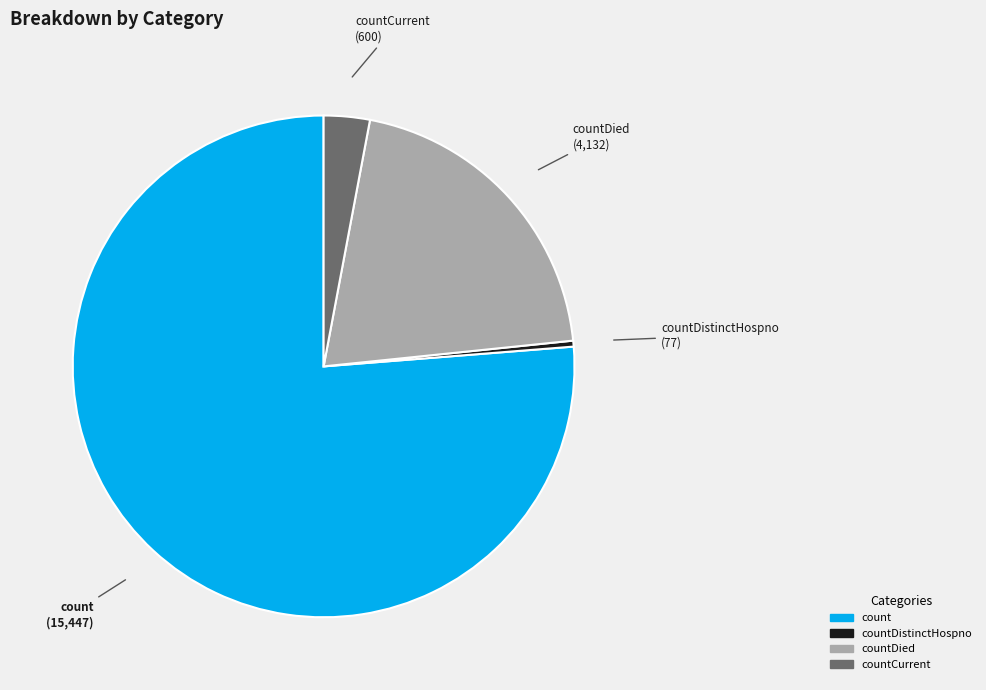

Do count and countCurrent together represent more than half of the pie?

Yes